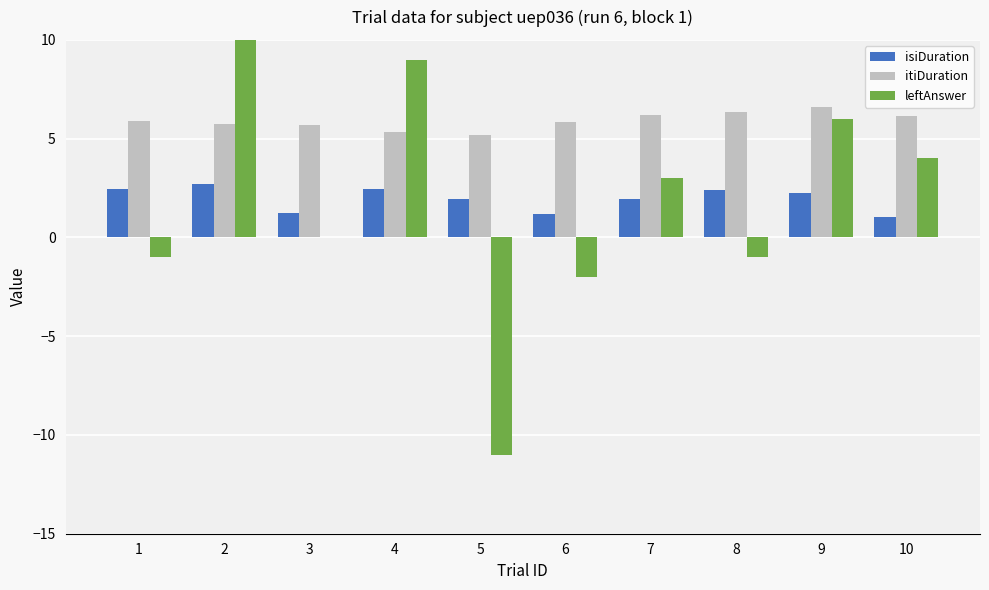

What is the maximum value for isiDuration?

2.7